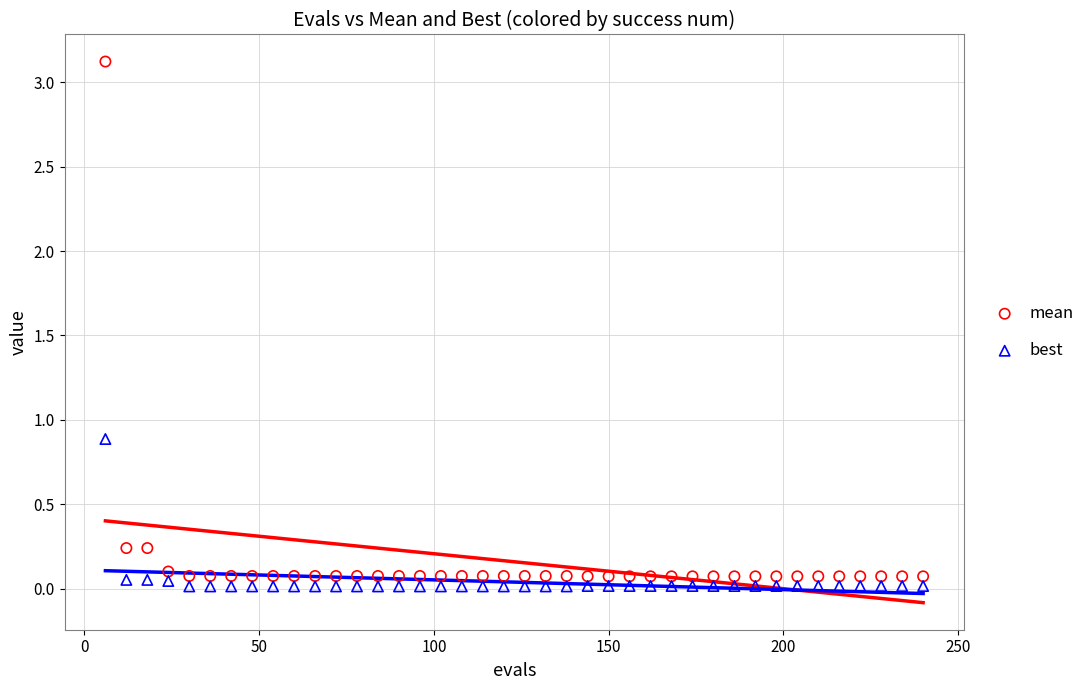

What are all the series names shown in the legend?

mean, best